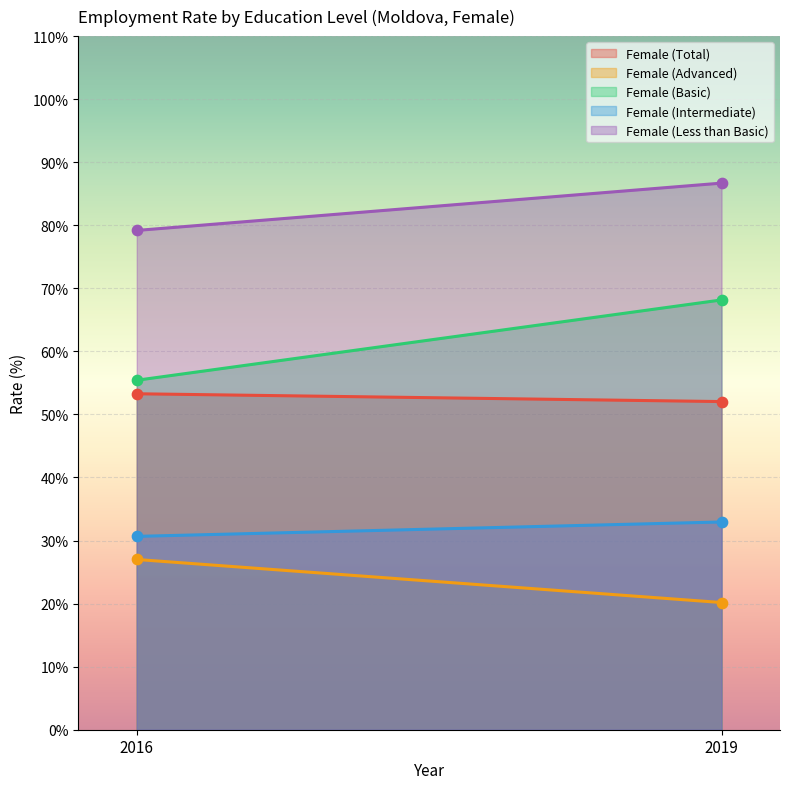

Which series has the largest total across all categories?

Female (Less than Basic)